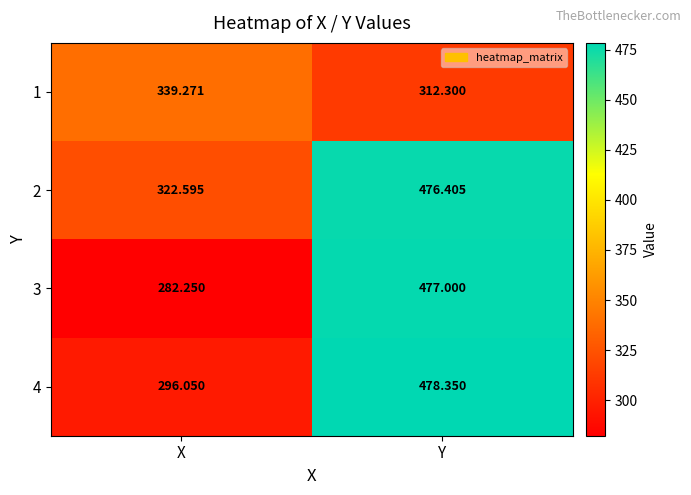

At which category is the sum across all series the highest?

Y